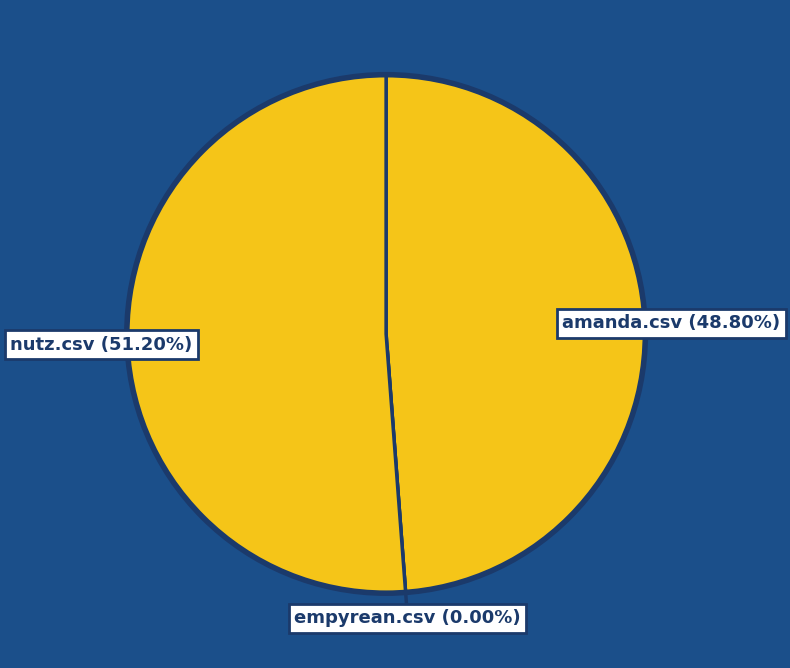

To the nearest percent, what is the difference between the largest and smallest slice percentages?

51%